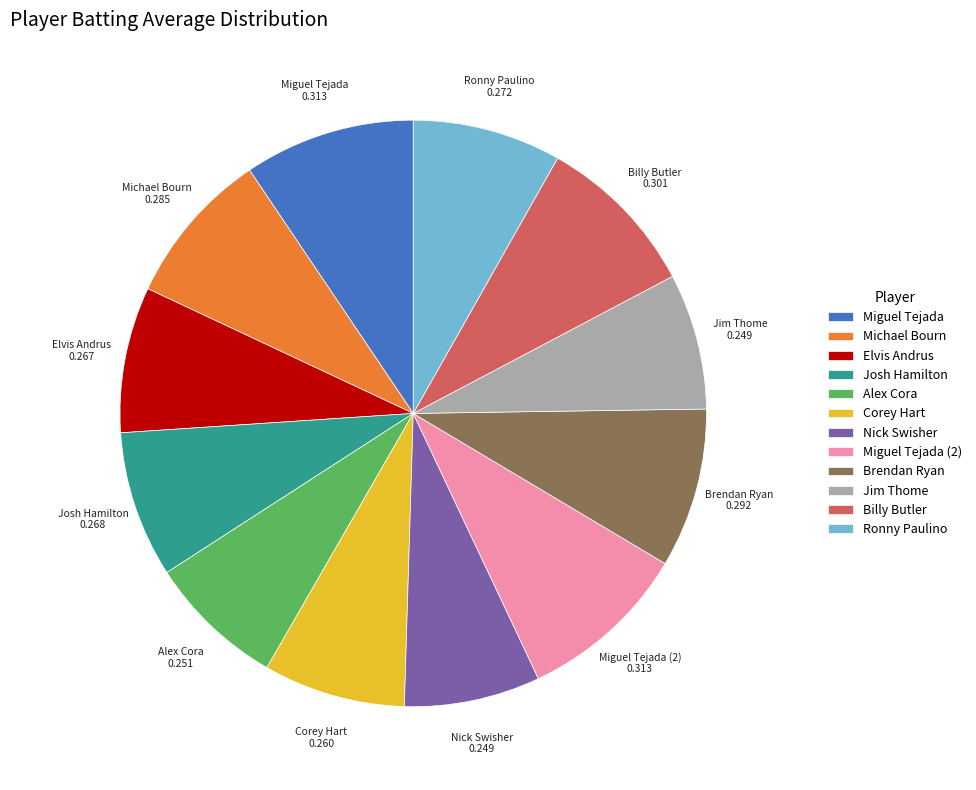

Which has a higher value, Elvis Andrus or Billy Butler?

Billy Butler